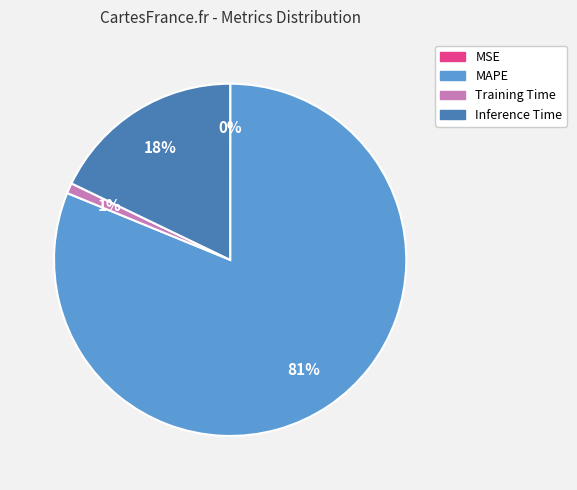

Which slice is the largest?

MAPE